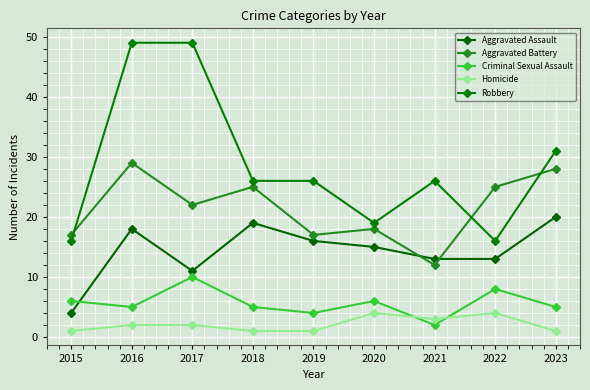

Reading left to right, extract all data points from this chart.

Aggravated Assault: 2015=4	2016=18	2017=11	2018=19	2019=16	2020=15	2021=13	2022=13	2023=20
Aggravated Battery: 2015=17	2016=29	2017=22	2018=25	2019=17	2020=18	2021=12	2022=25	2023=28
Criminal Sexual Assault: 2015=6	2016=5	2017=10	2018=5	2019=4	2020=6	2021=2	2022=8	2023=5
Homicide: 2015=1	2016=2	2017=2	2018=1	2019=1	2020=4	2021=3	2022=4	2023=1
Robbery: 2015=16	2016=49	2017=49	2018=26	2019=26	2020=19	2021=26	2022=16	2023=31